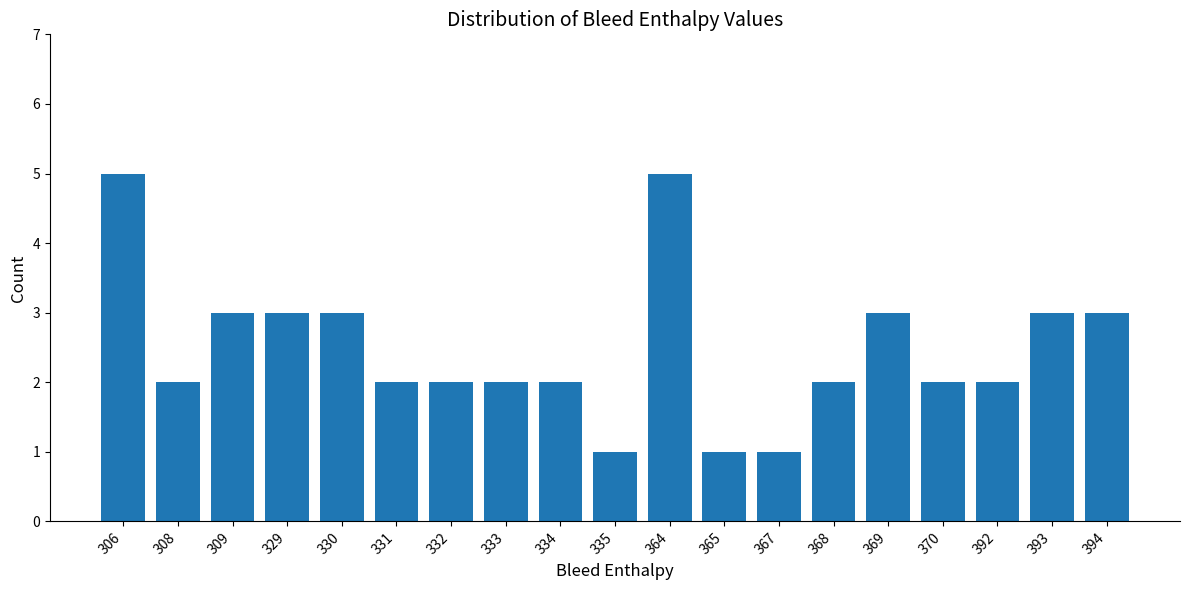

What is the minimum value shown in the chart?

1